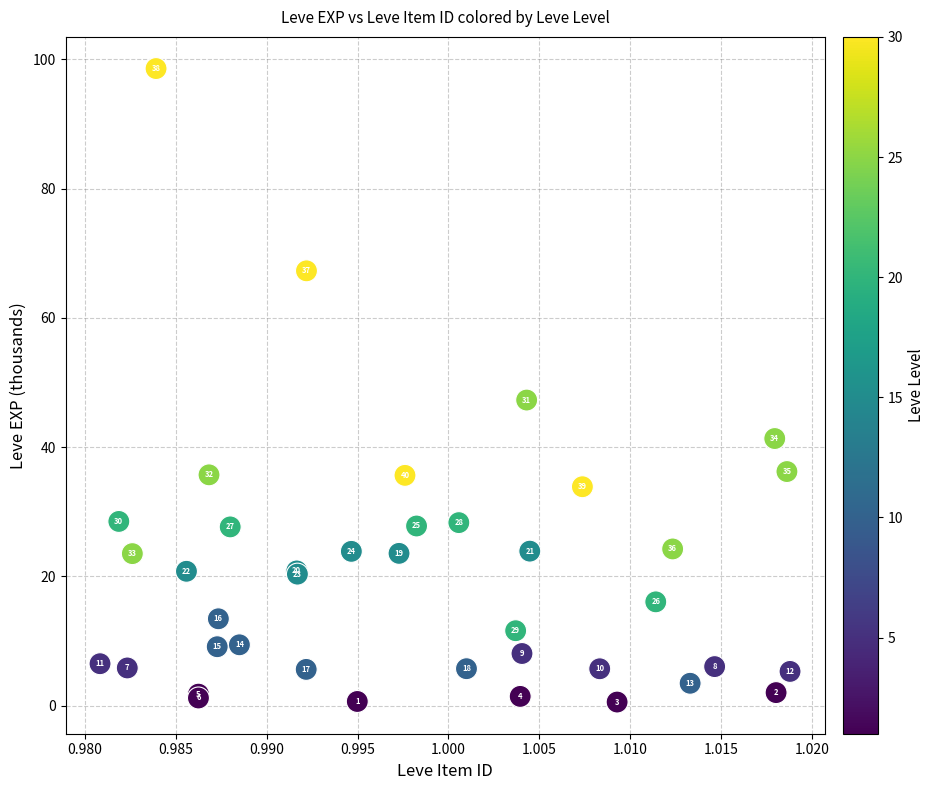

What Y value in the scatter plot is closest to 49?

47.3